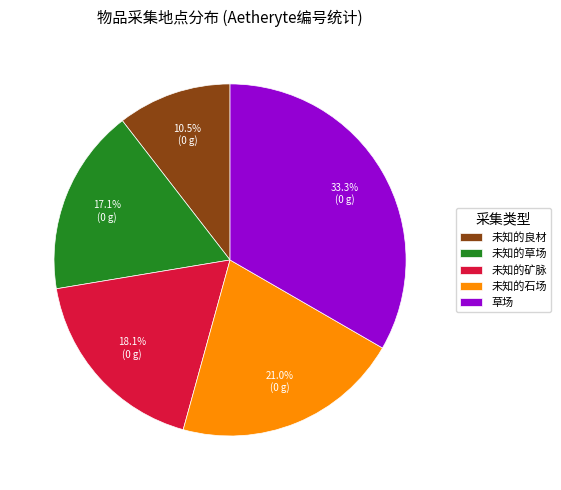

True or false: 未知的良材 accounts for 2% of the total.

False